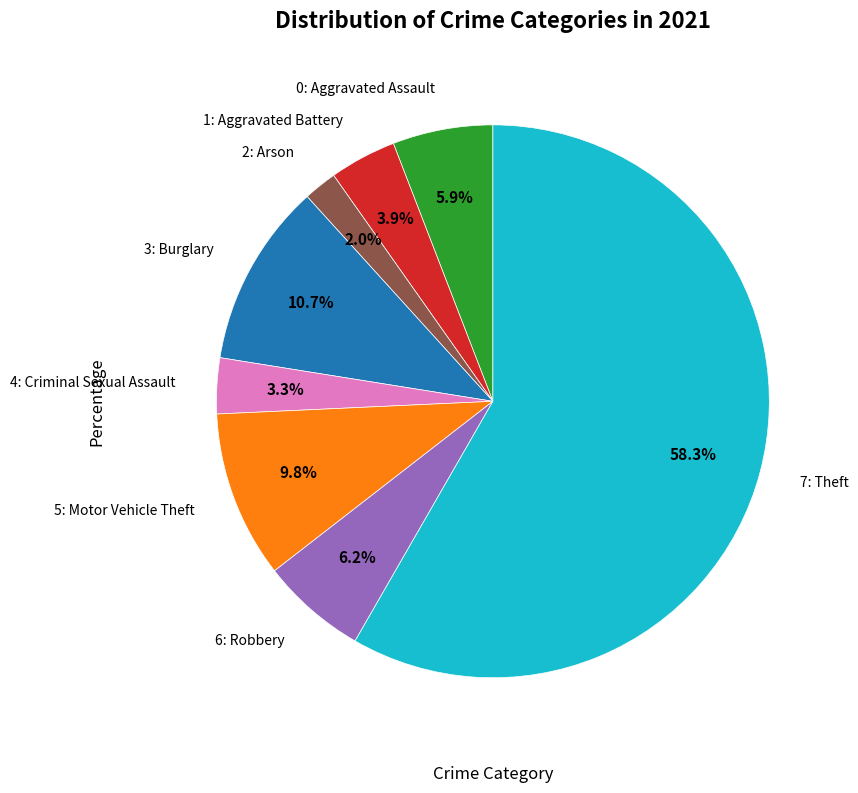

Is there any slice that represents more than half of the pie?

Yes